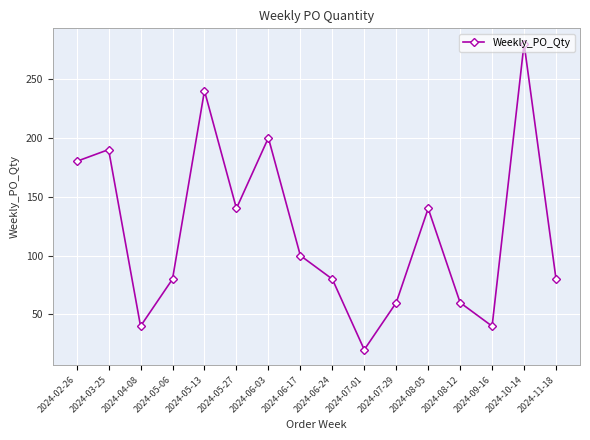

What is the maximum value shown in the chart?

280